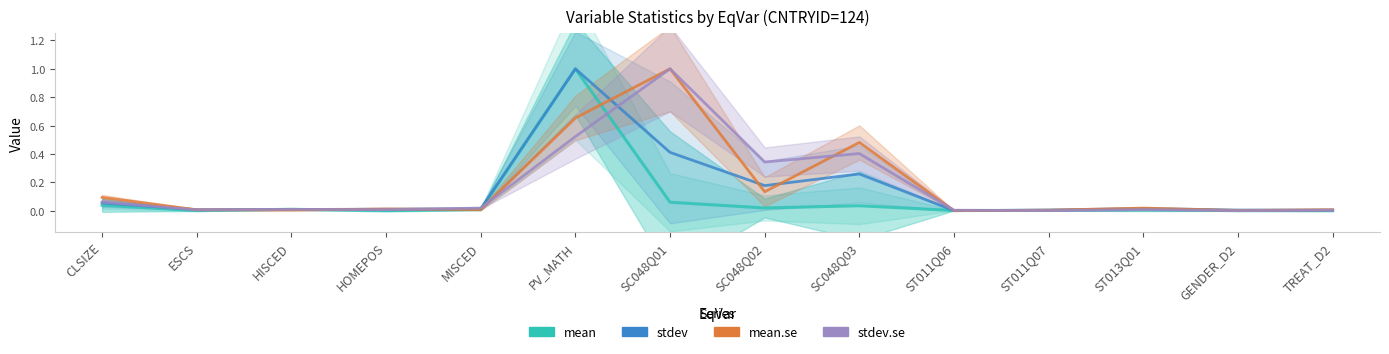

How many values in stdev are above zero?

13